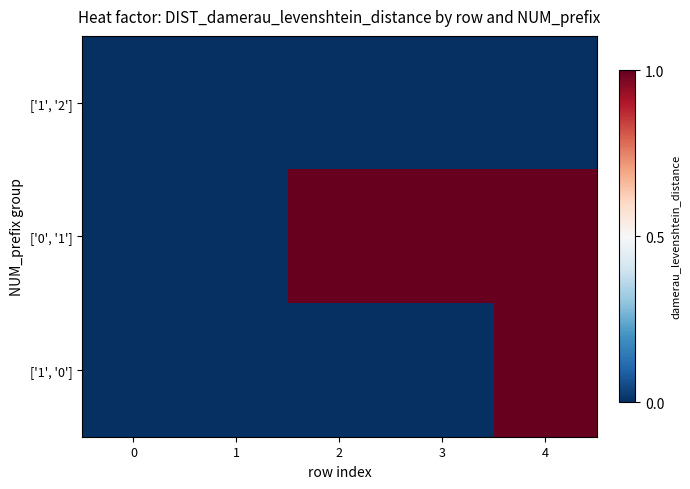

At which category is the sum across all series the highest?

4